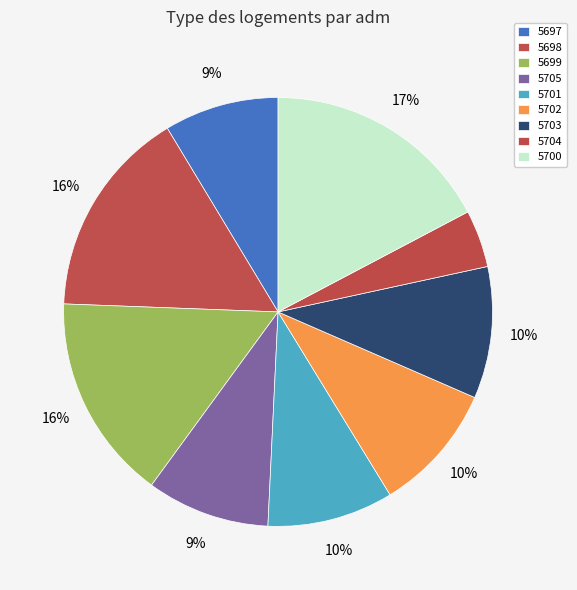

Count the number of slices in the pie.

9